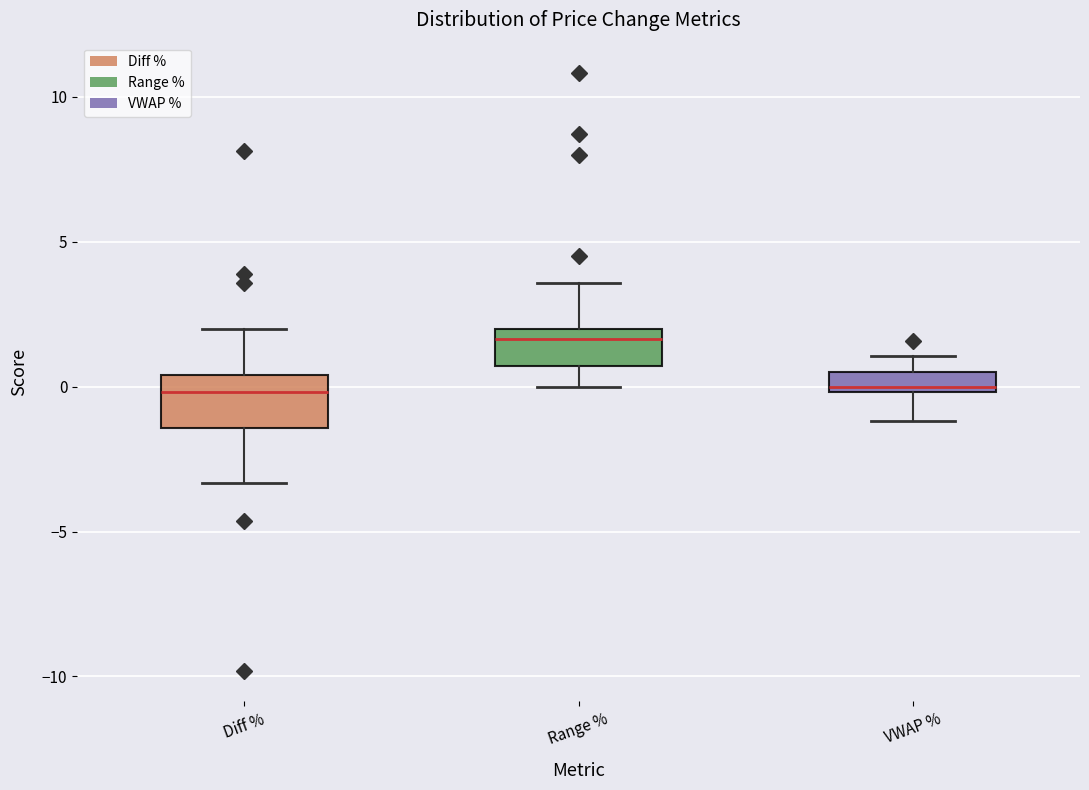

Where does the lower whisker of the box for VWAP % end on the y-axis? The values are not printed on the chart, so give them approximately, as read against the axis.

-1.0